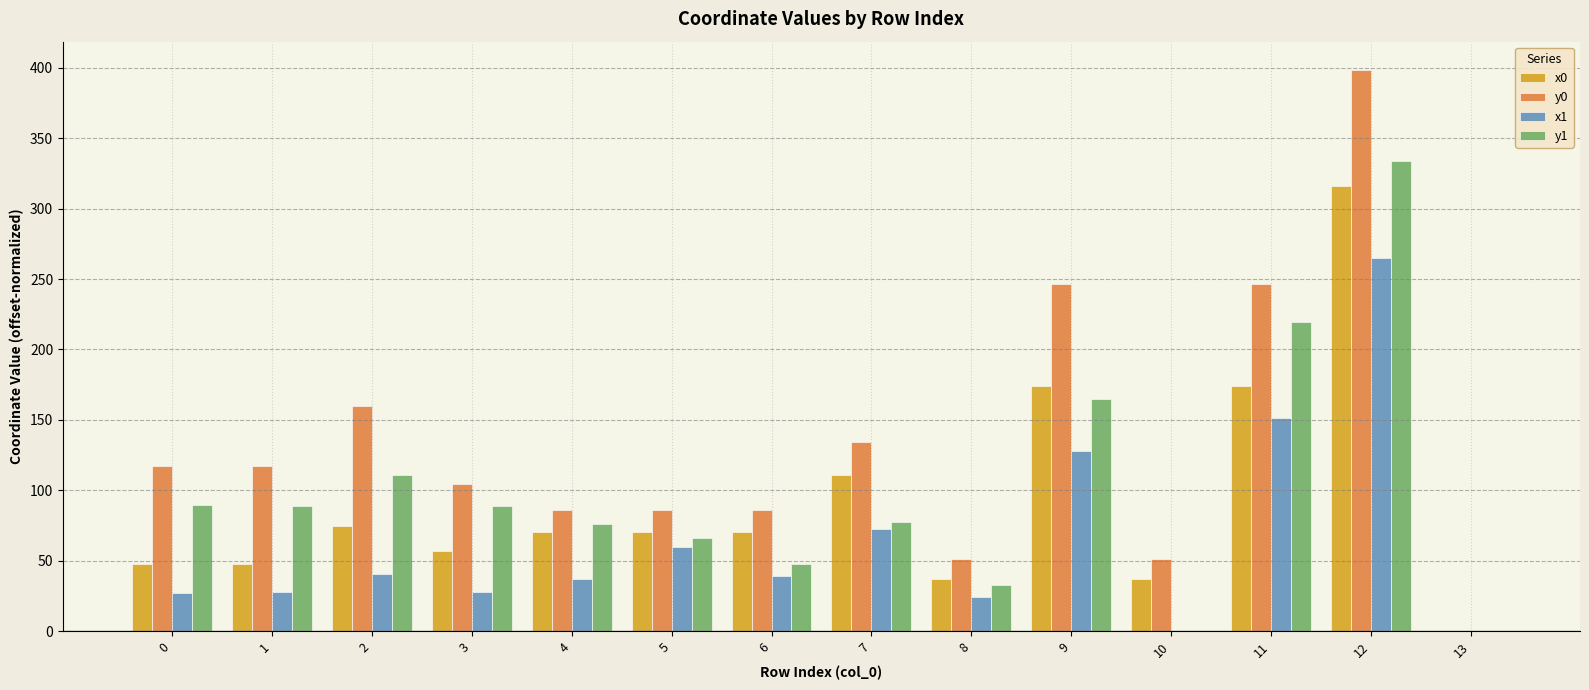

What is the spread (max minus min) of values at 8?

27.3